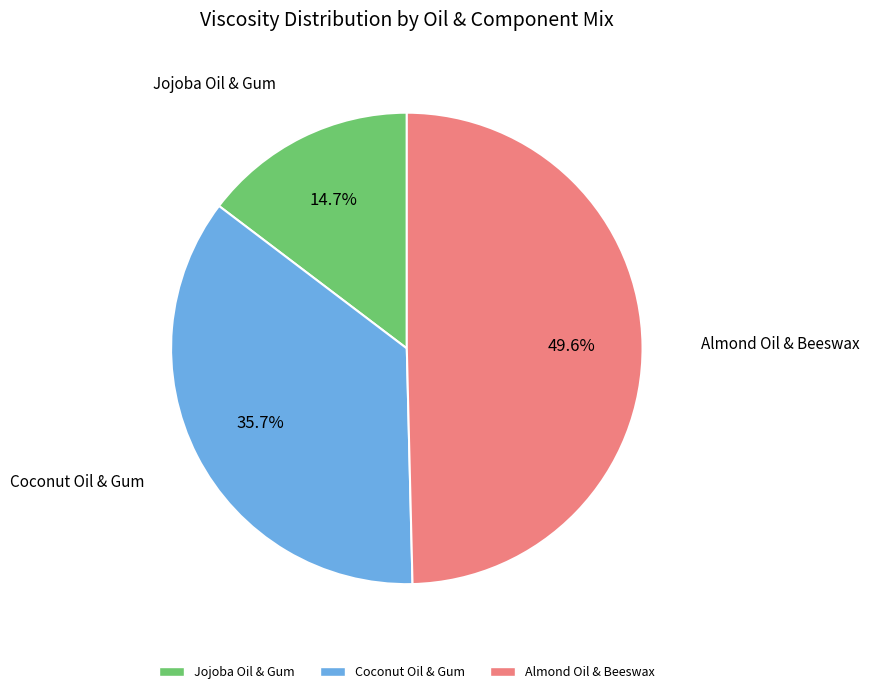

To the nearest percent, what portion does Coconut Oil & Gum represent?

36%